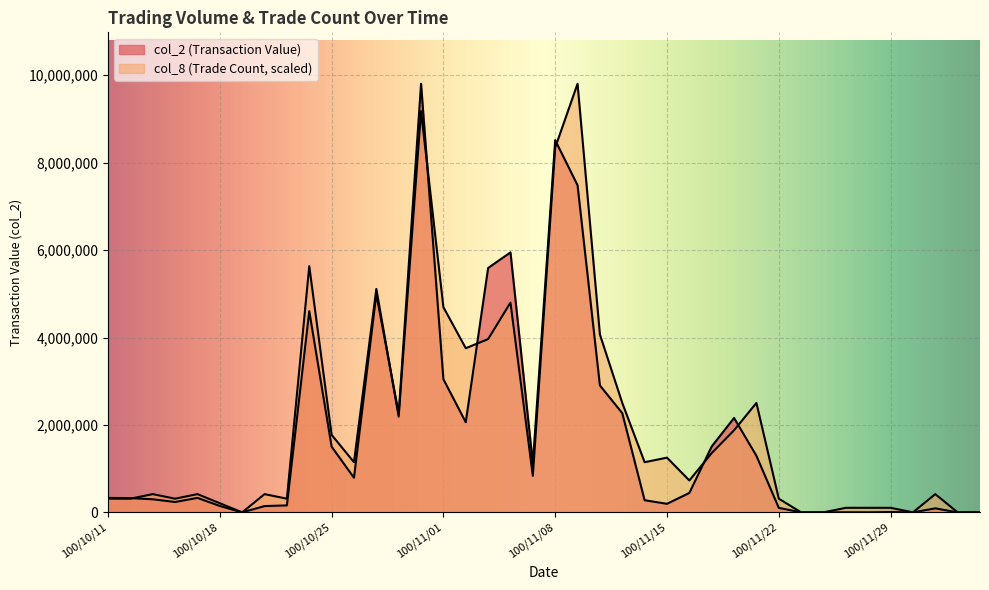

At which category does col_8 reach its first local valley?

100/10/14